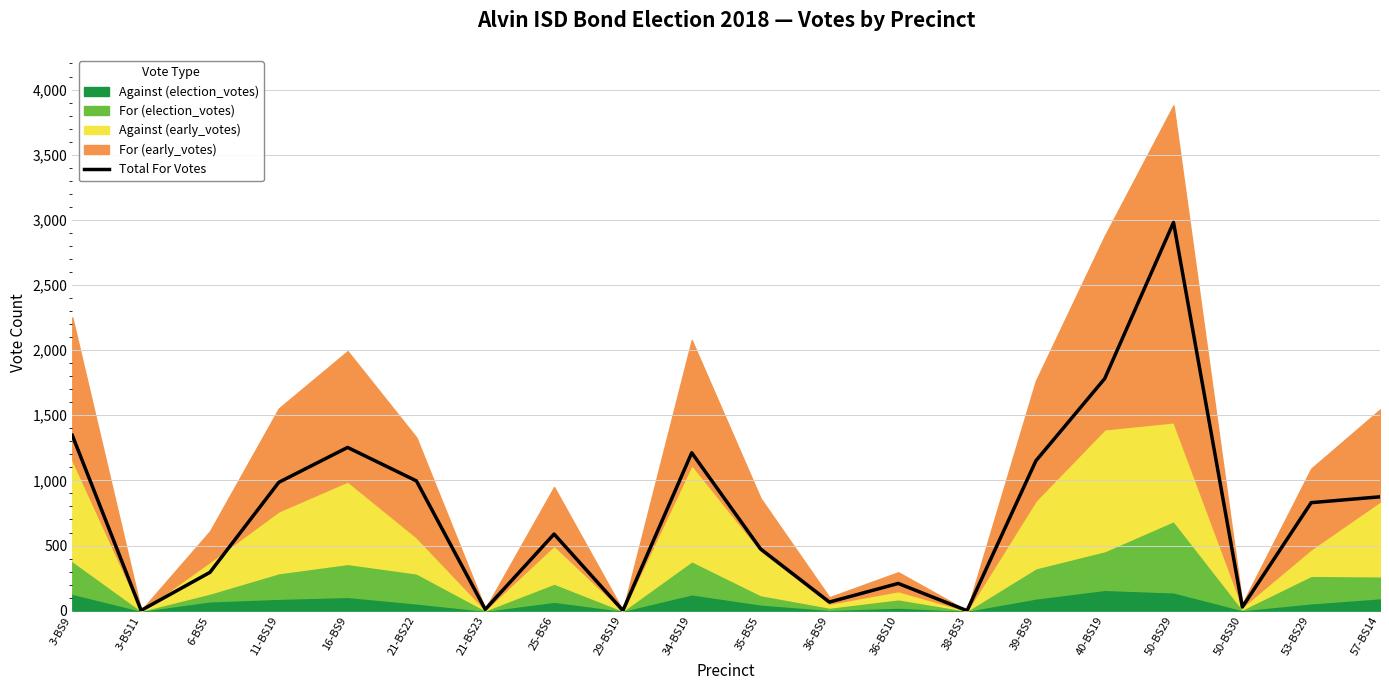

Is it true that the value at 35-BS5 is 725?

False